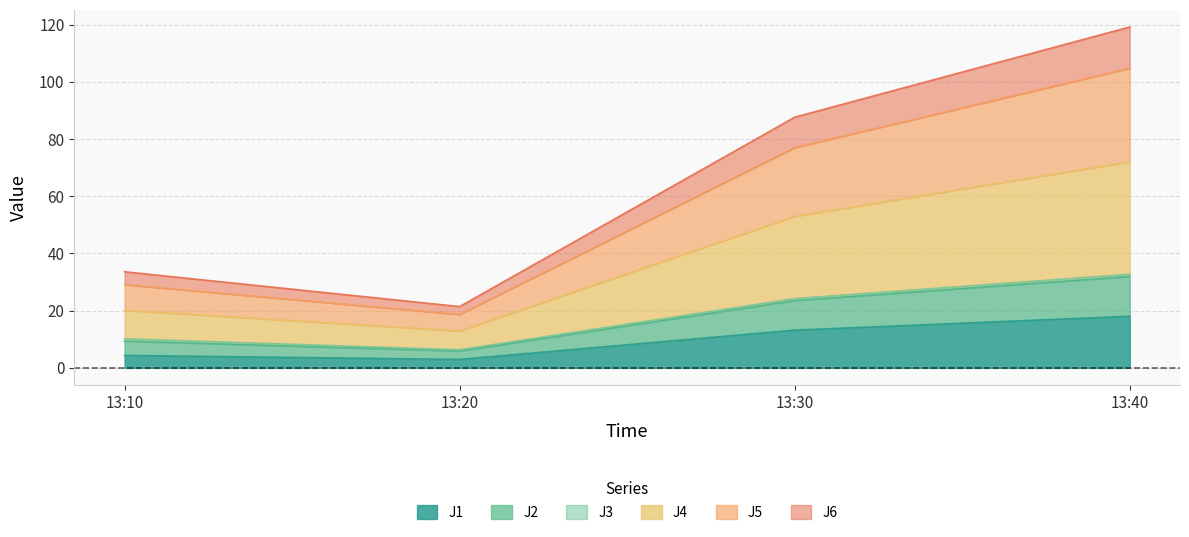

Is the value of J5 at 13:30 greater than the value of J2 at 13:10?

Yes